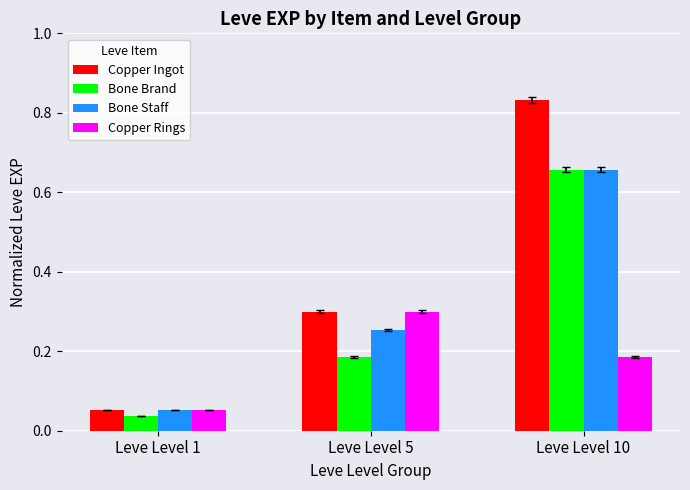

Rank the categories by Bone Brand value from lowest to highest.

Leve Level 1, Leve Level 5, Leve Level 10